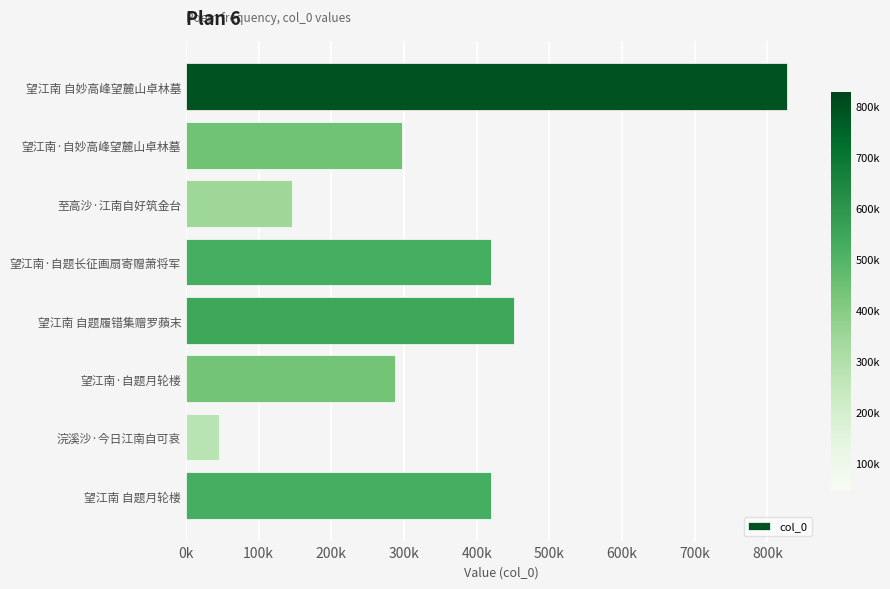

What is the smallest value displayed?

45786